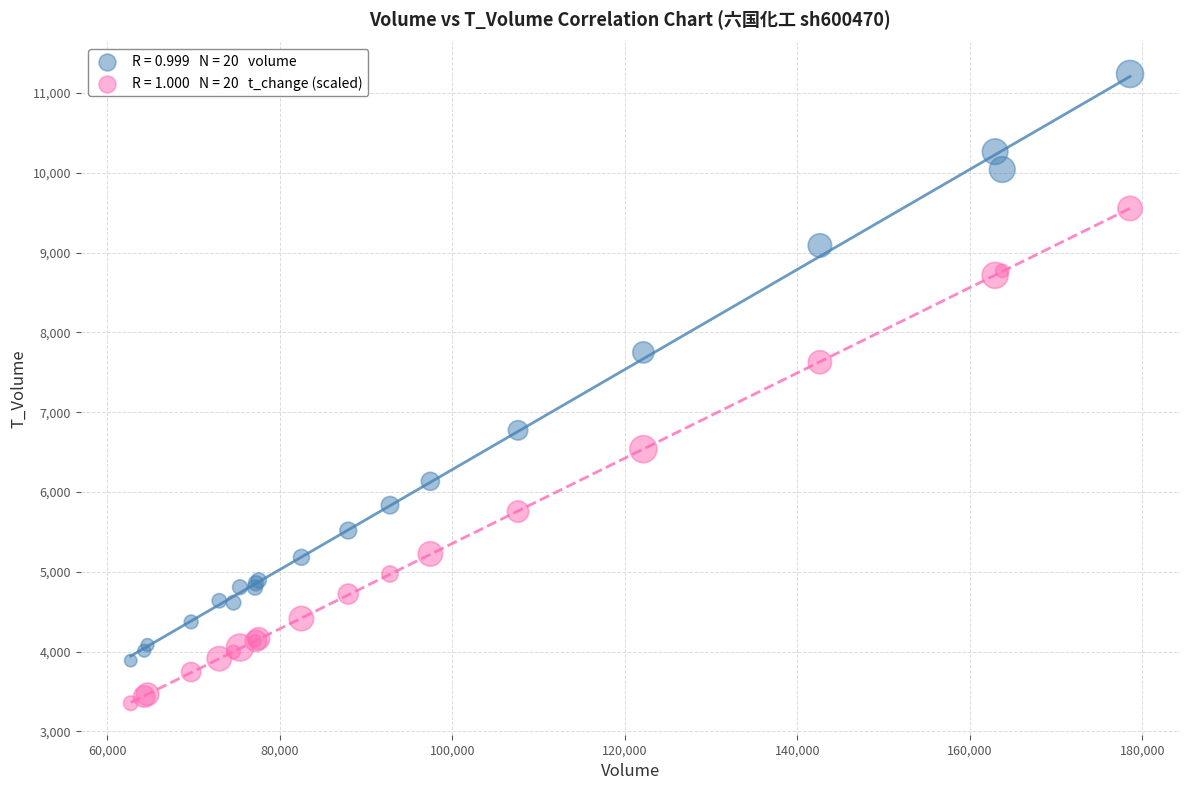

Across all series, what Y value is closest to 7296?

7626.4